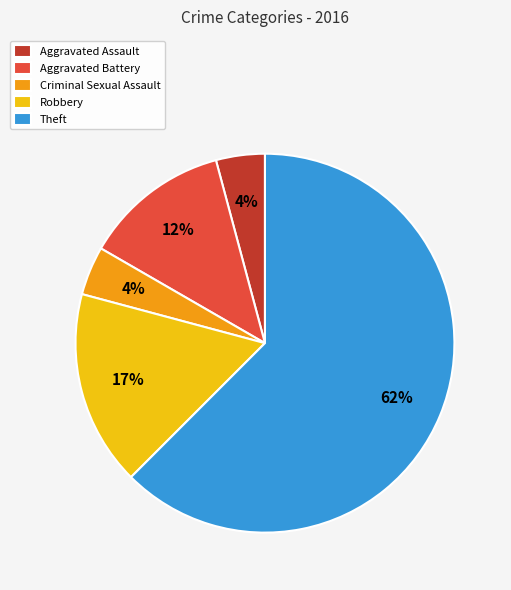

Which category has the biggest portion of the pie?

Theft